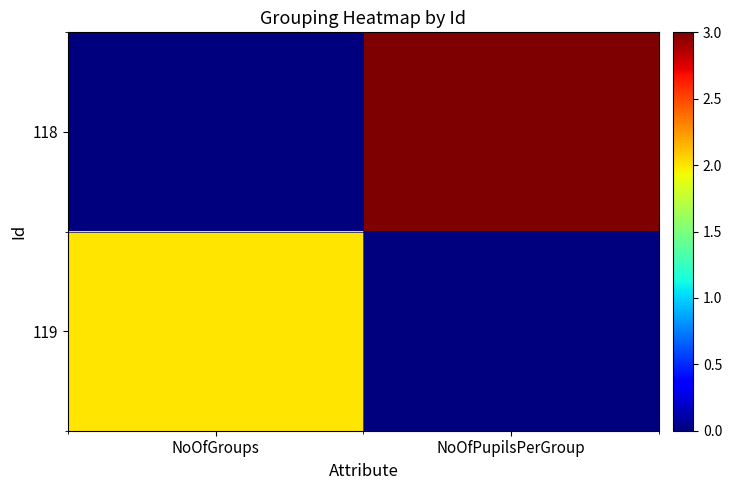

Reading left to right, list all the values displayed in this chart.

118: NoOfGroups=0	NoOfPupilsPerGroup=3
119: NoOfGroups=2	NoOfPupilsPerGroup=0